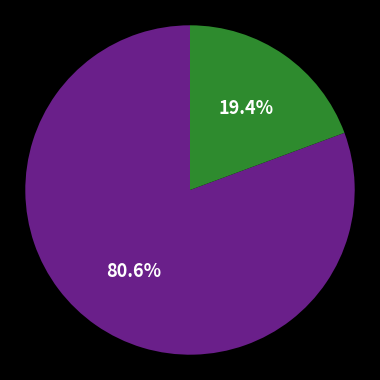

Does any single category account for the majority?

Yes